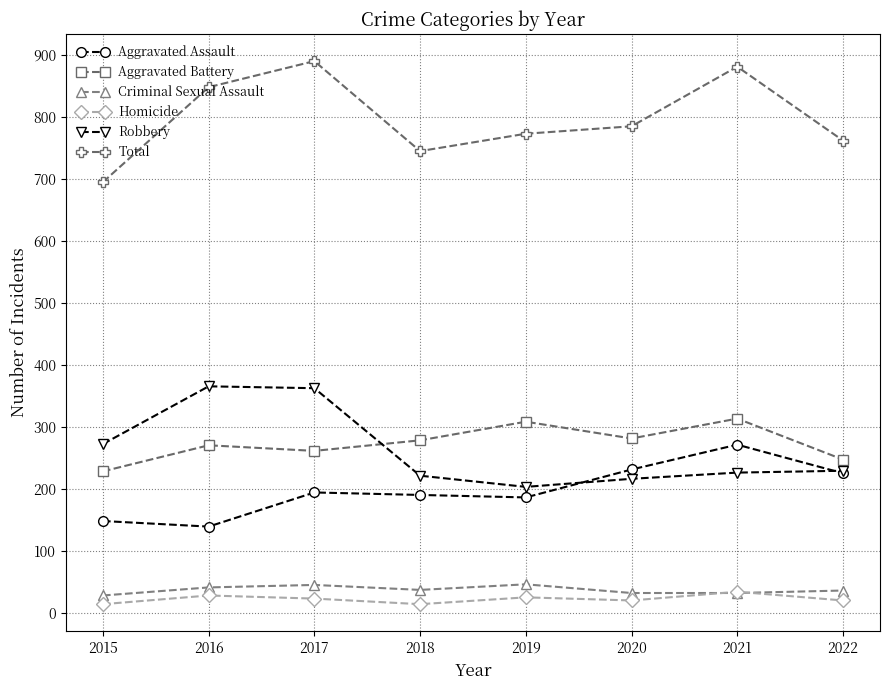

Is it true that Aggravated Battery equals 271 at 2016?

True